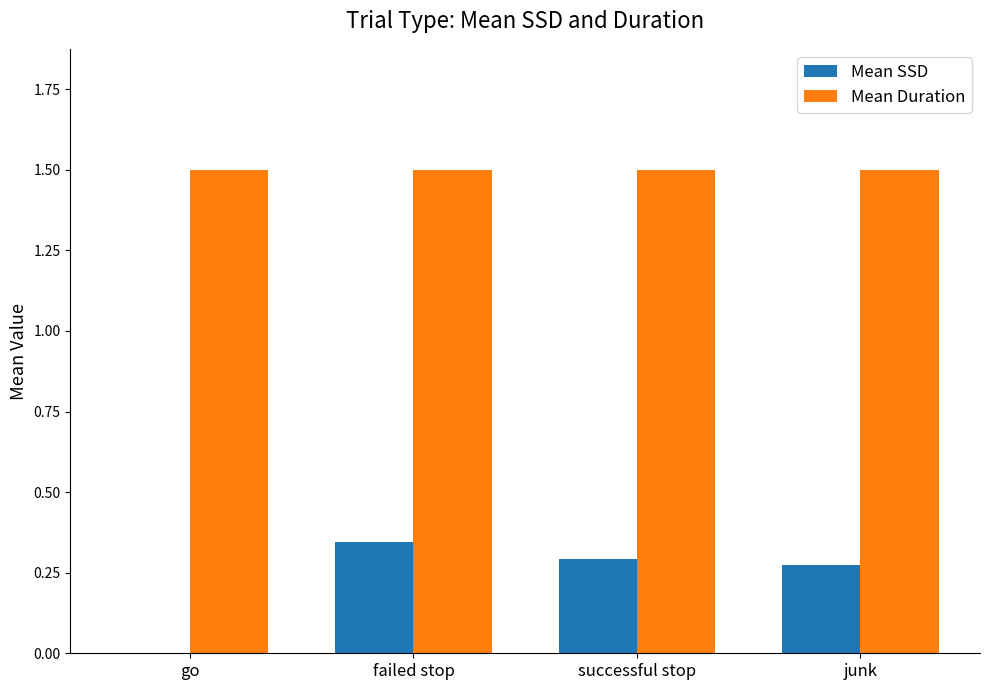

How many data points in Mean SSD are above 0?

3